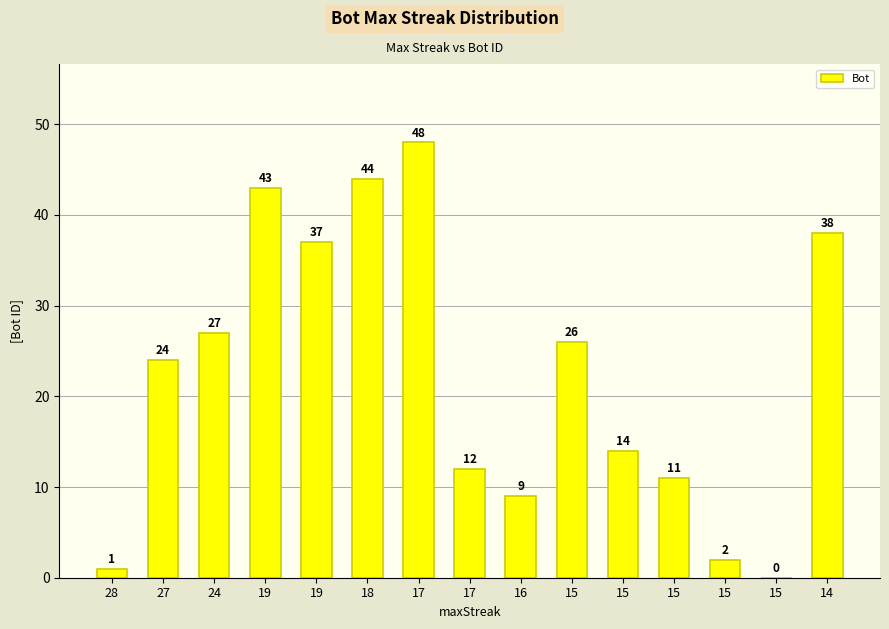

The value at 18 is 15. True or false?

False